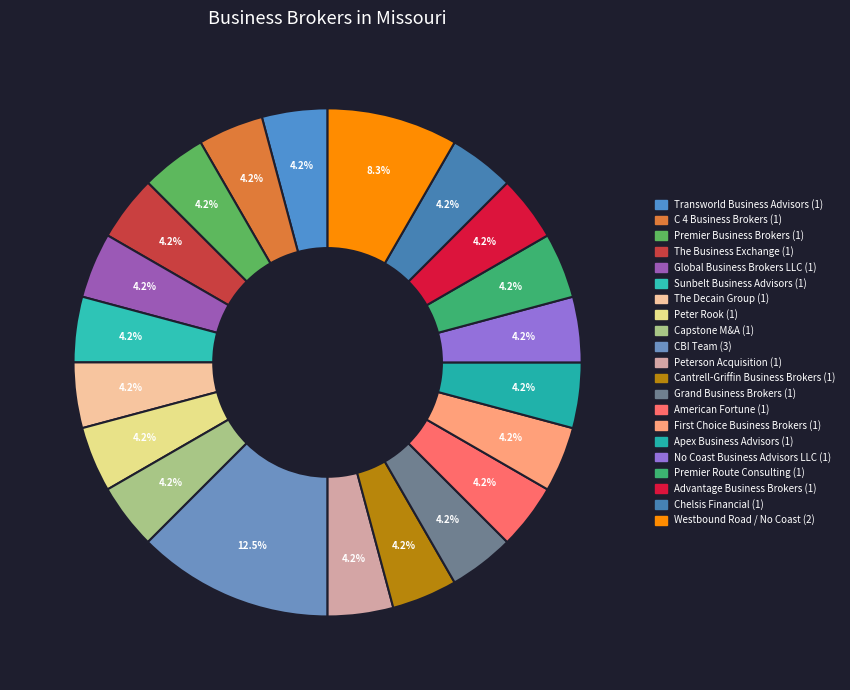

Is there any slice that represents more than half of the pie?

No